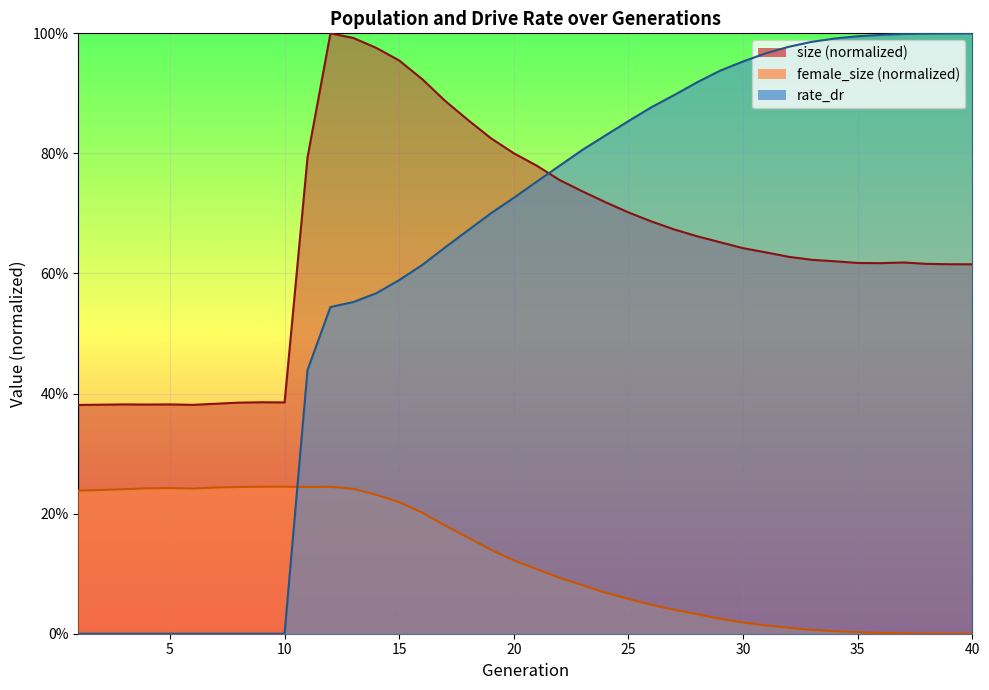

What is the difference between the second highest and minimum values in the female_size series?

0.2